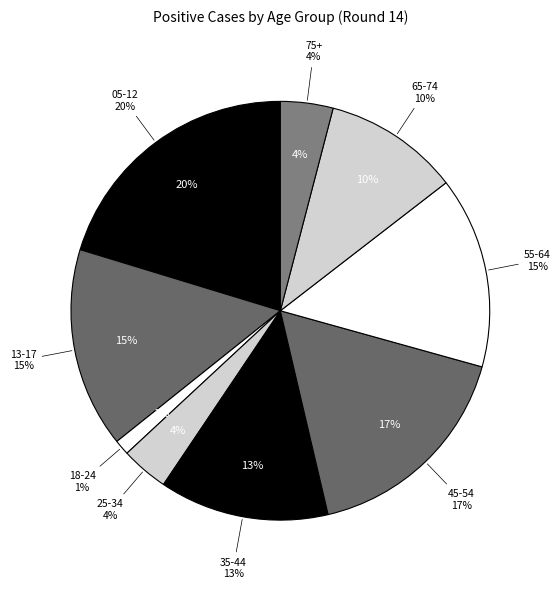

To the nearest percent, what is the average slice percentage?

11%